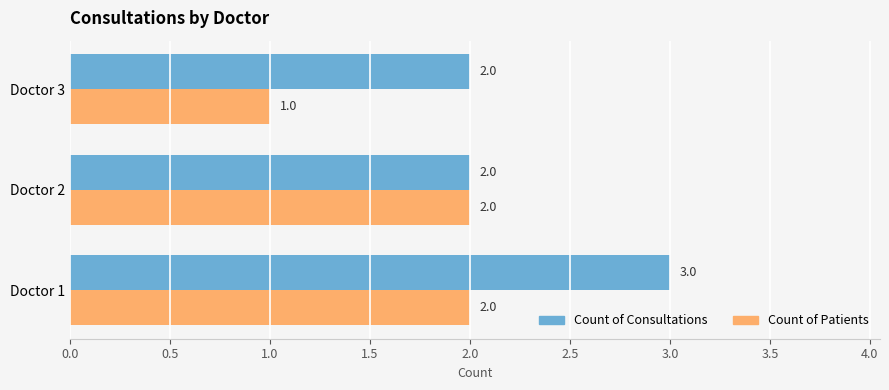

What are all the series names shown in the legend?

Count of Consultations, Count of Patients